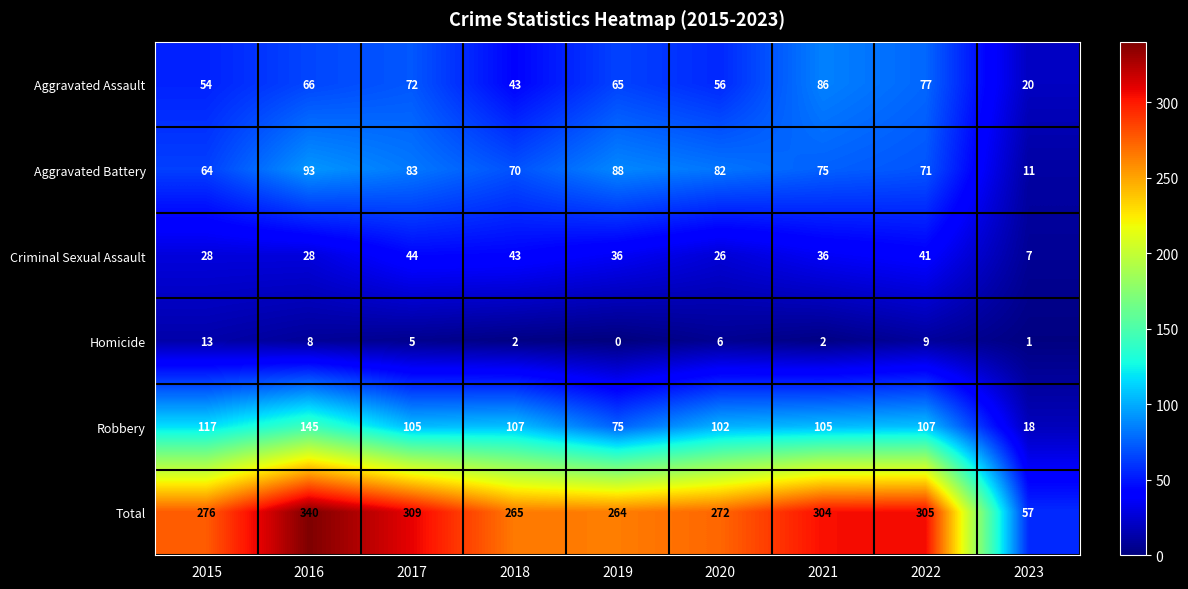

The value of Aggravated Battery at 2018 is 70. True or false?

True